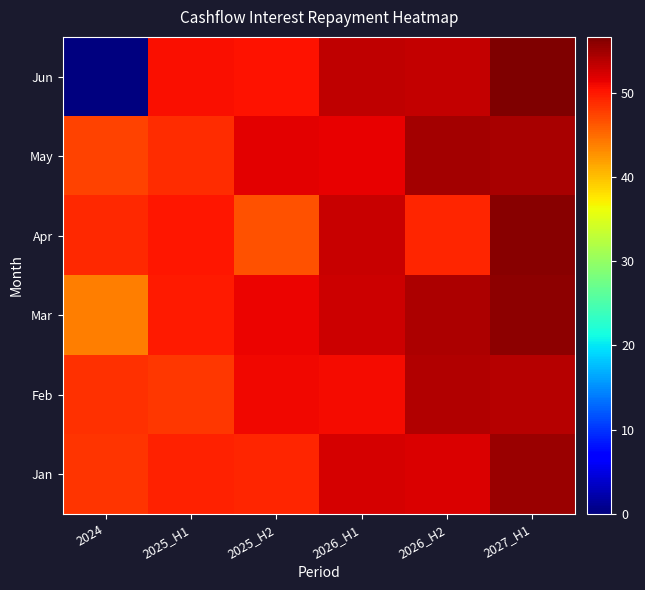

Which series has the largest range (max minus min)?

Jun